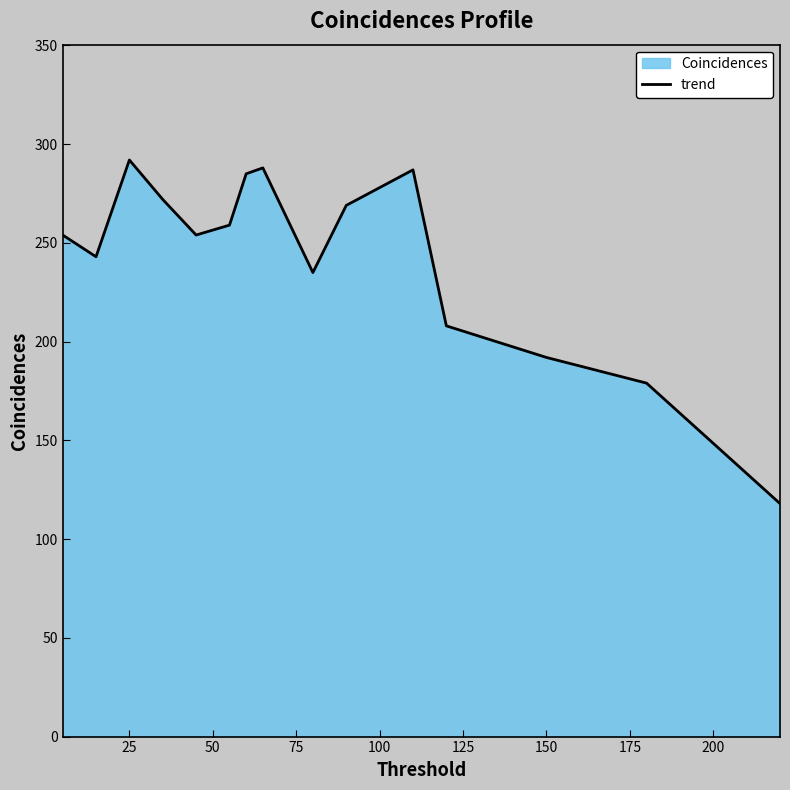

What is the difference between the maximum and minimum values?

174